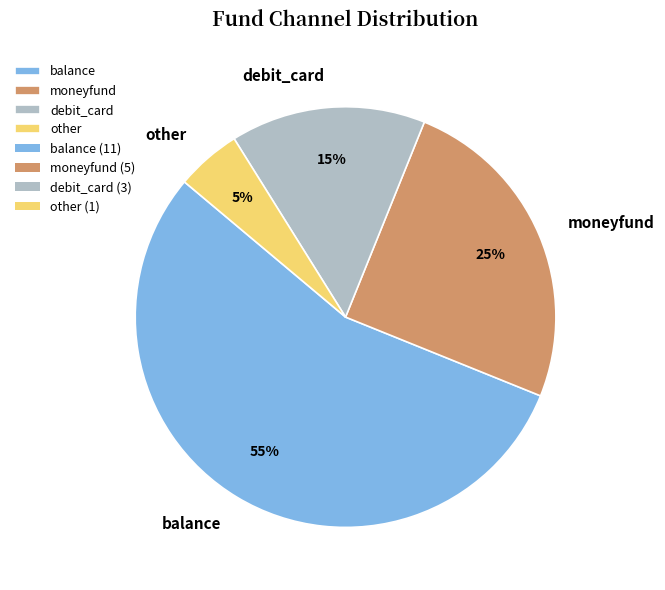

Does any single category account for the majority?

Yes